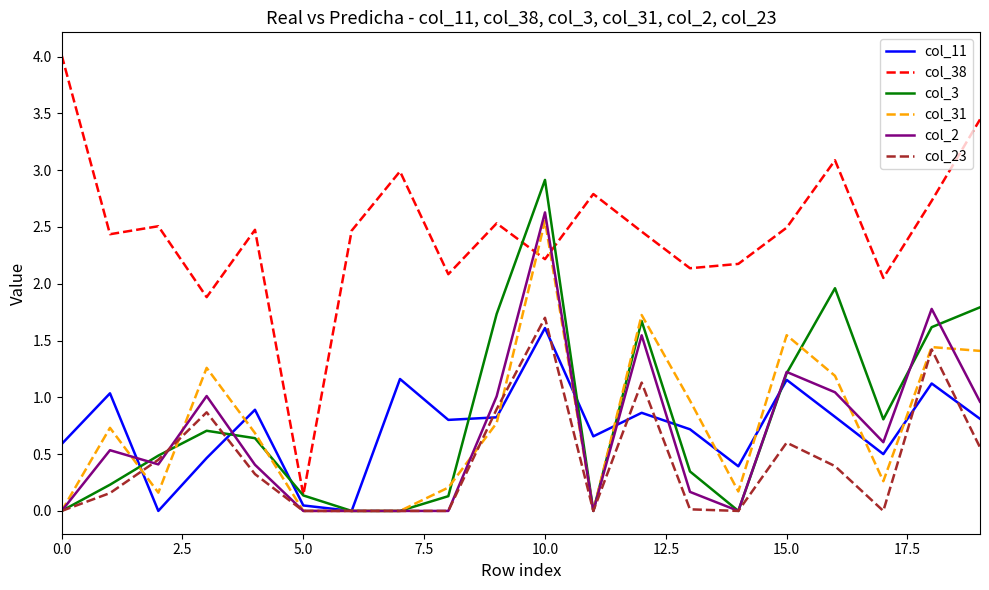

What is the maximum value for col_23?

1.7